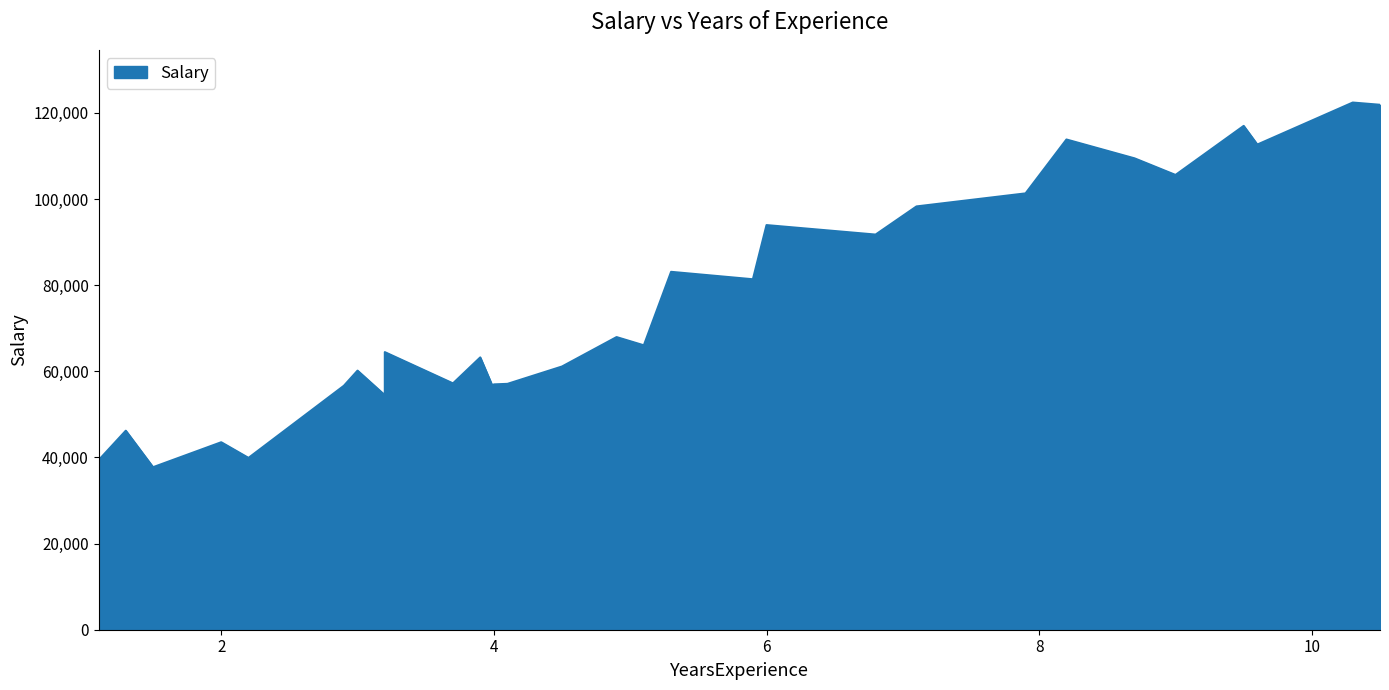

What is the maximum value shown in the chart?

122391